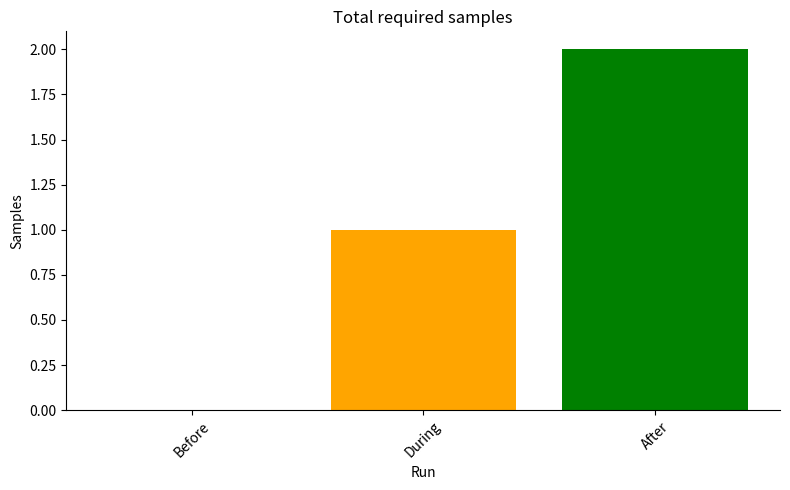

What is the difference between the maximum and second lowest values?

1